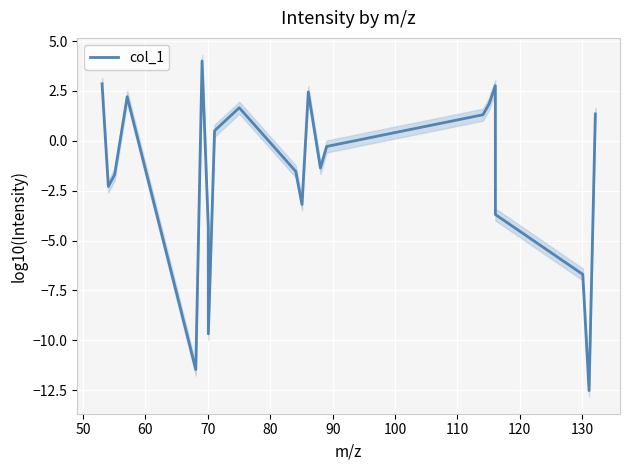

What is the lowest value of the col_1 series?

-12.5